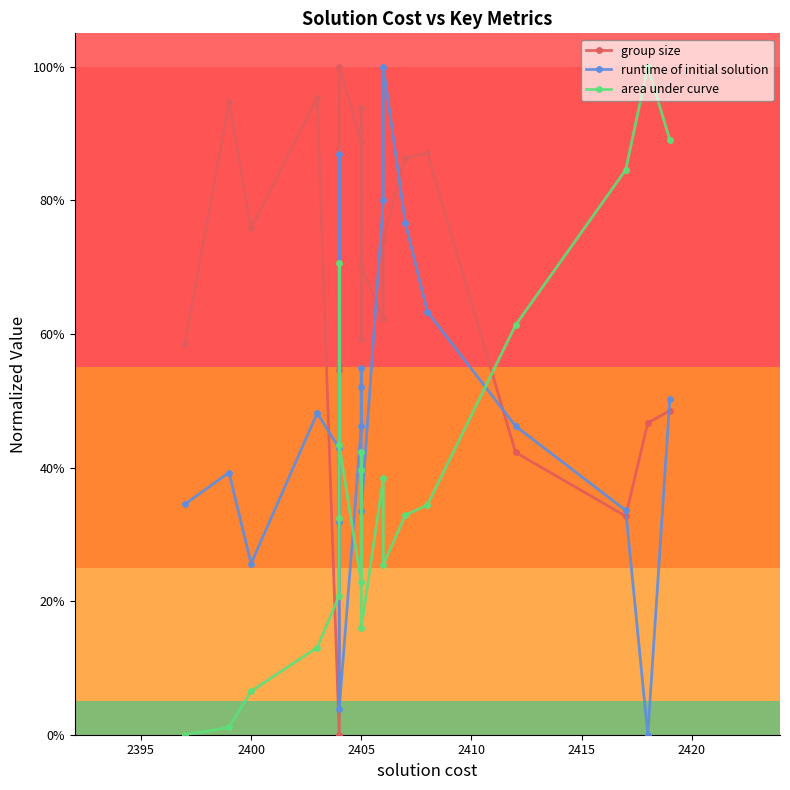

Is it true that group size equals 1.0 at 2405?

False